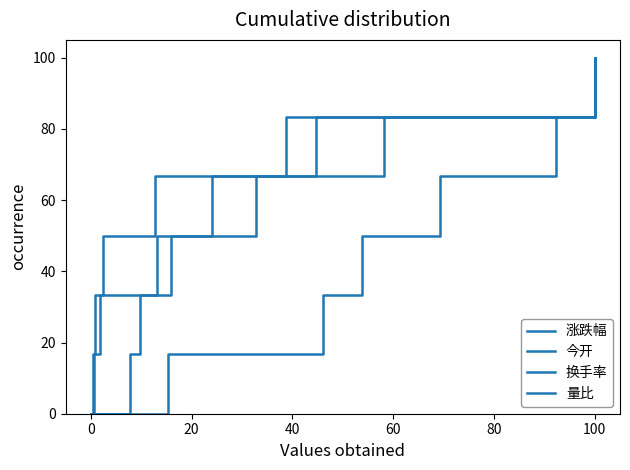

Does the chart display data point markers on the line(s)?

No